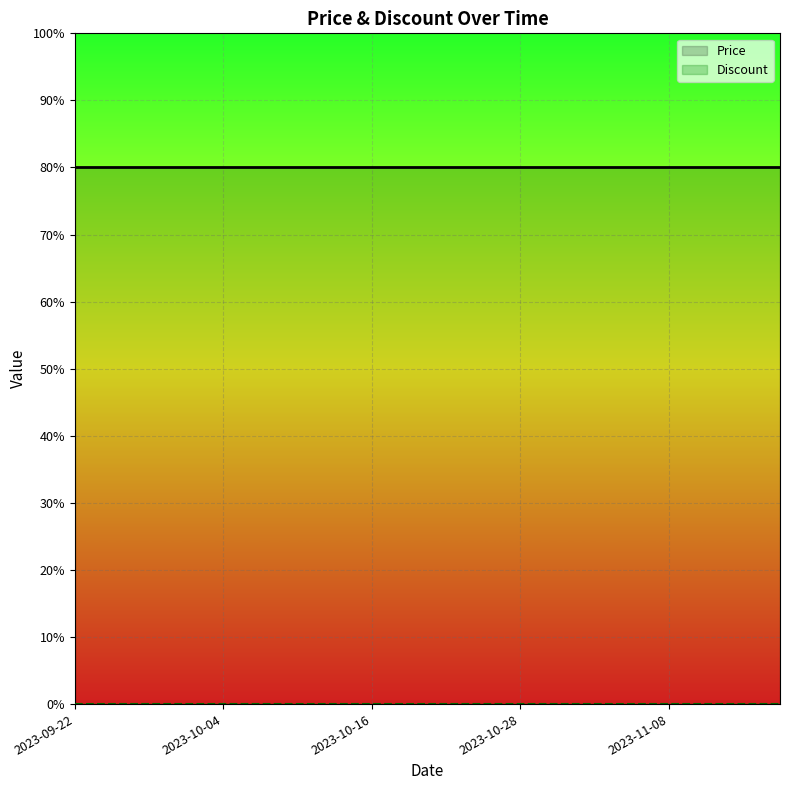

What is the spread (max minus min) of values at 2023-10-16?

80